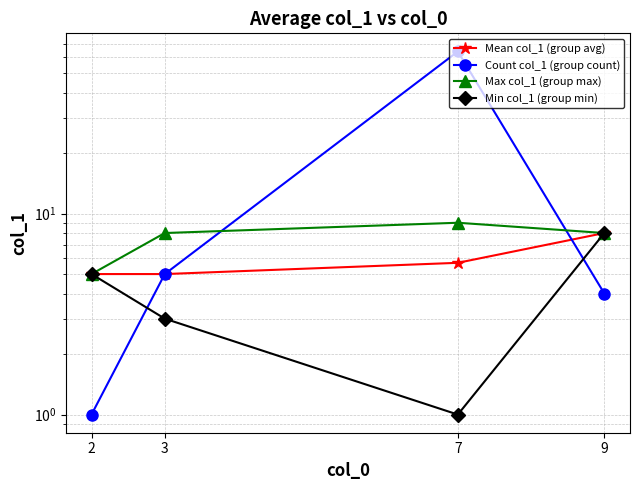

How many Min col_1 (group min) values are between 3 and 8?

3